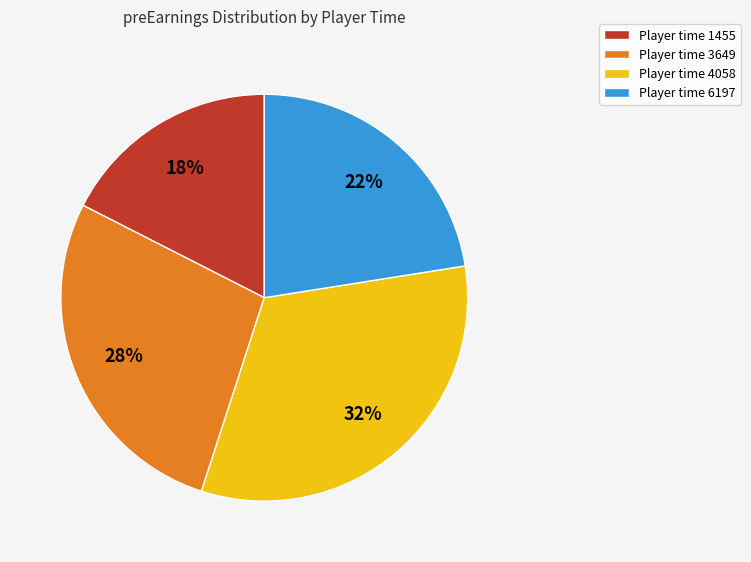

Rank the categories by value from highest to lowest.

Player time 4058, Player time 3649, Player time 6197, Player time 1455